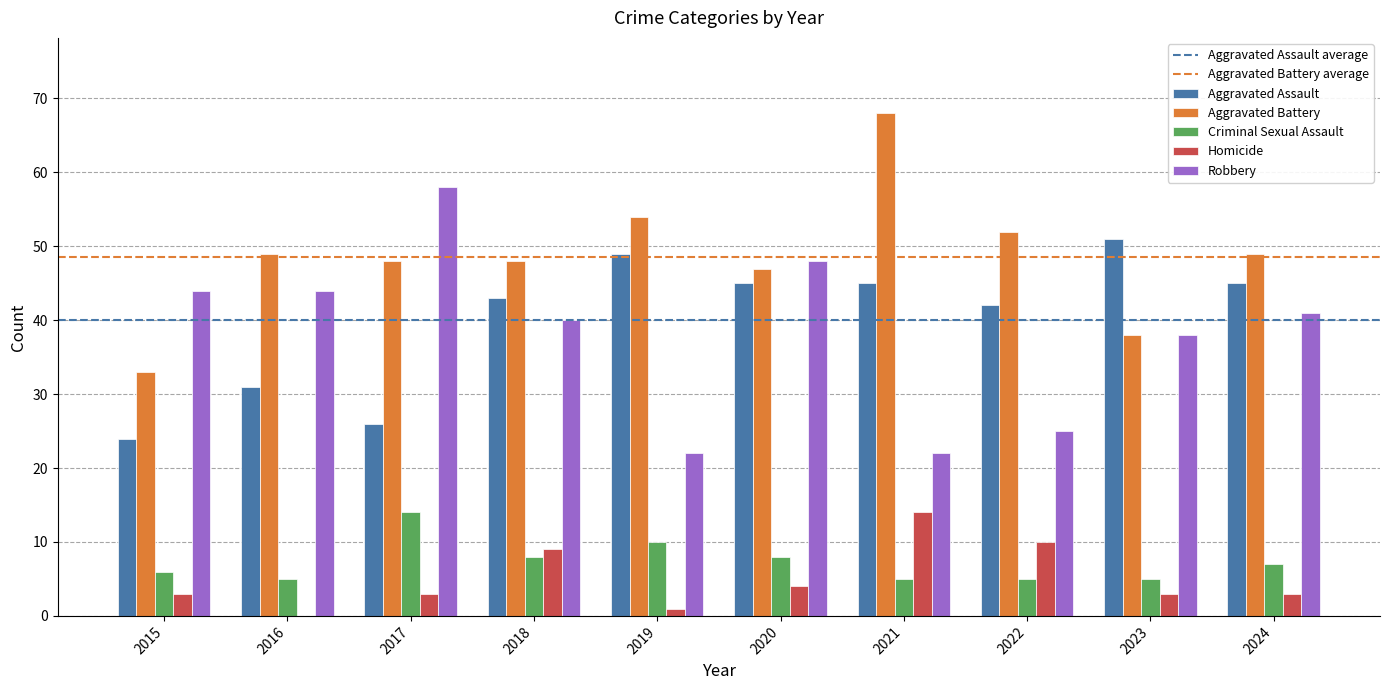

What value does the Aggravated Assault series have at 2021?

45